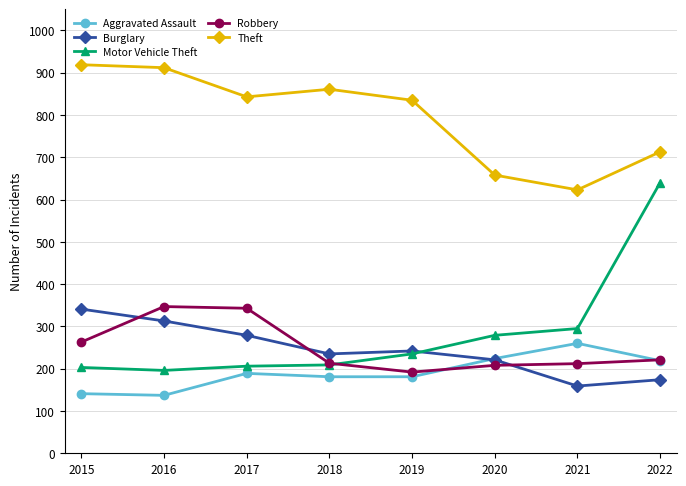

Which series has the largest total across all categories?

Theft